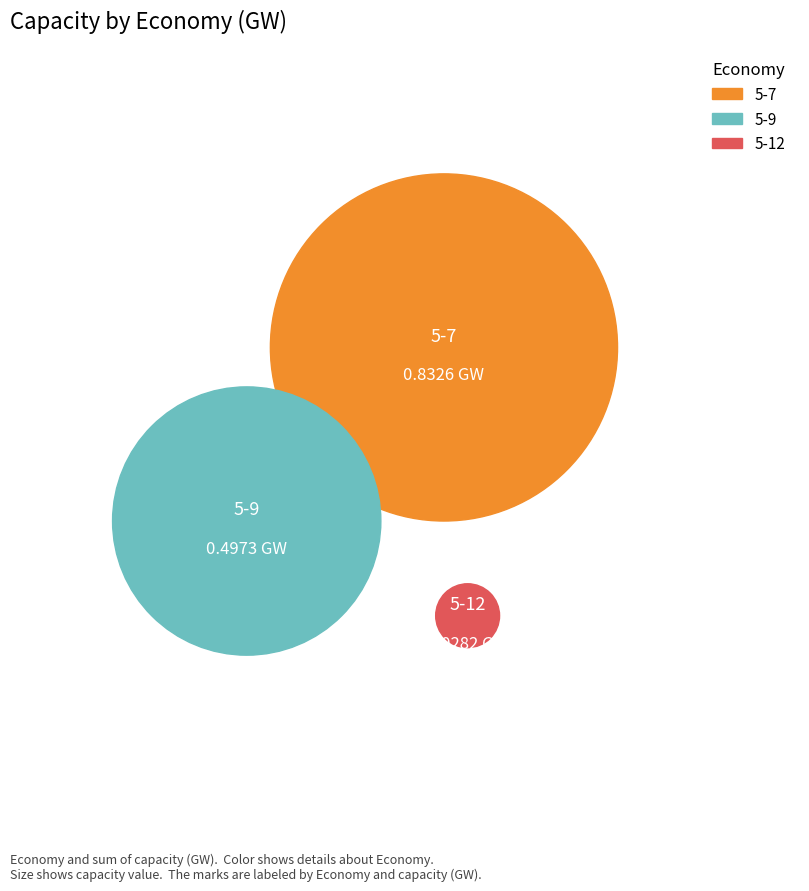

What is the change in value from 5-7 to 5-9?

-0.3